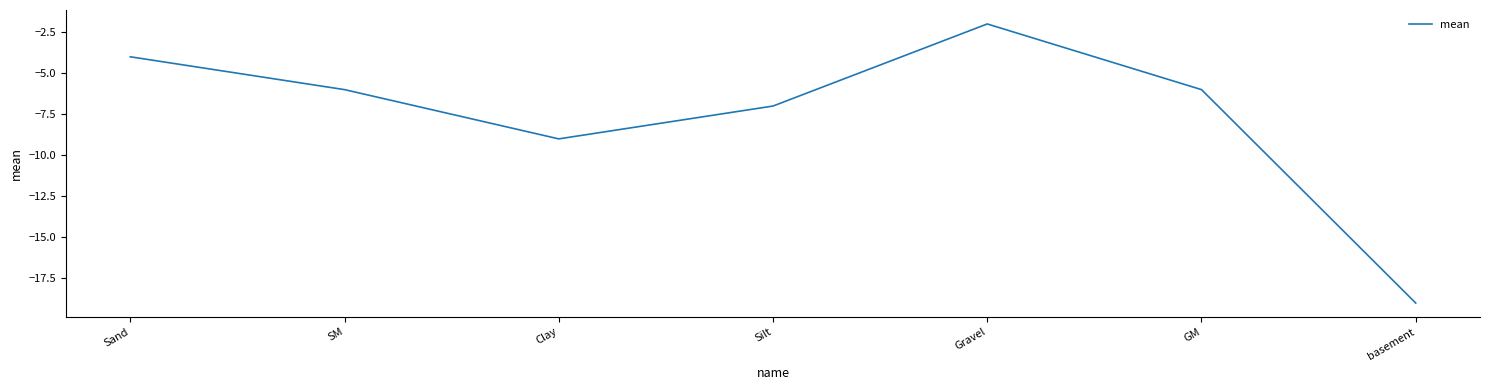

At which category does the data reach its first local peak?

Gravel